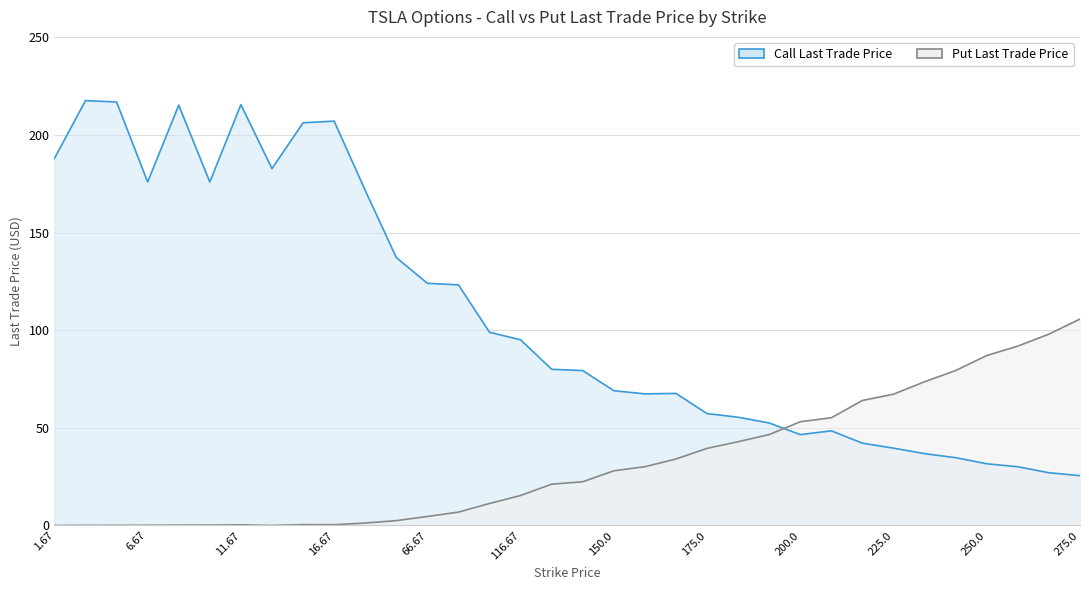

What is the approximate value of Put Last Trade Price at 66.67?

4.6